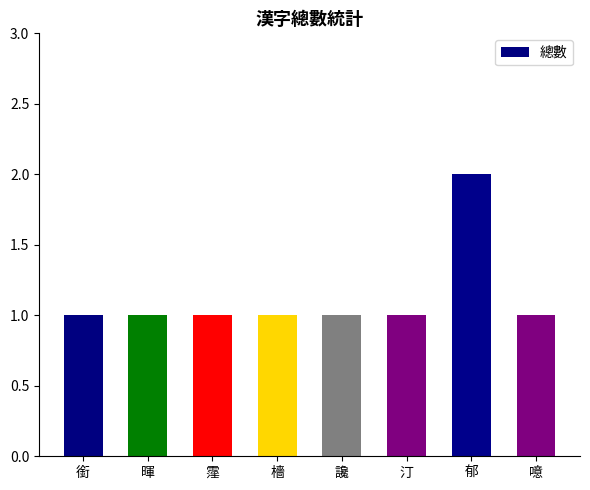

At which category does the chart reach its peak across all series?

郁